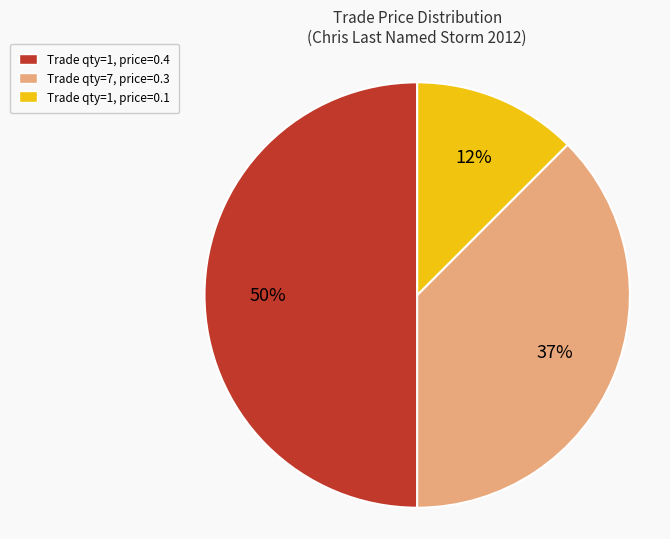

To the nearest percent, what is the average slice percentage?

33%